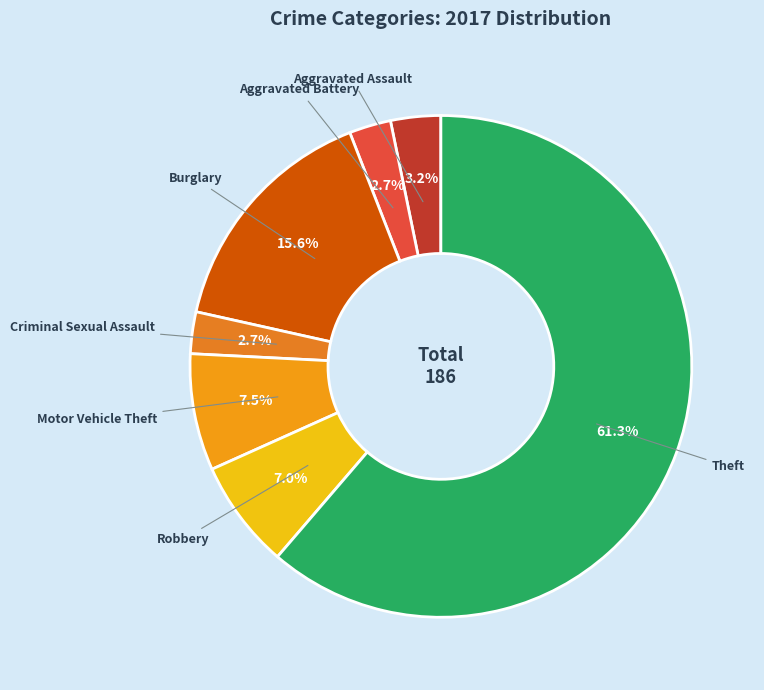

Which category has the biggest portion of the pie?

Theft